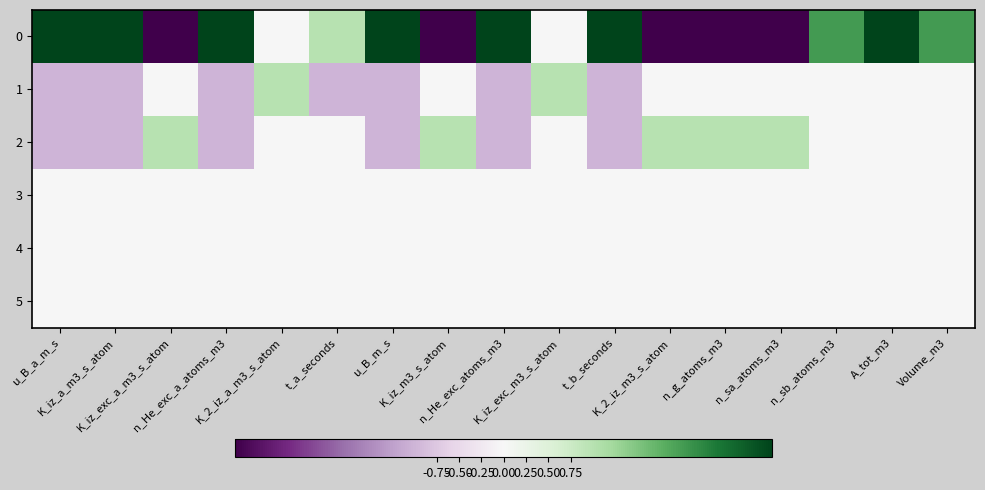

List the series in order of their peak value, highest first.

0, 1, 2, 3, 4, 5